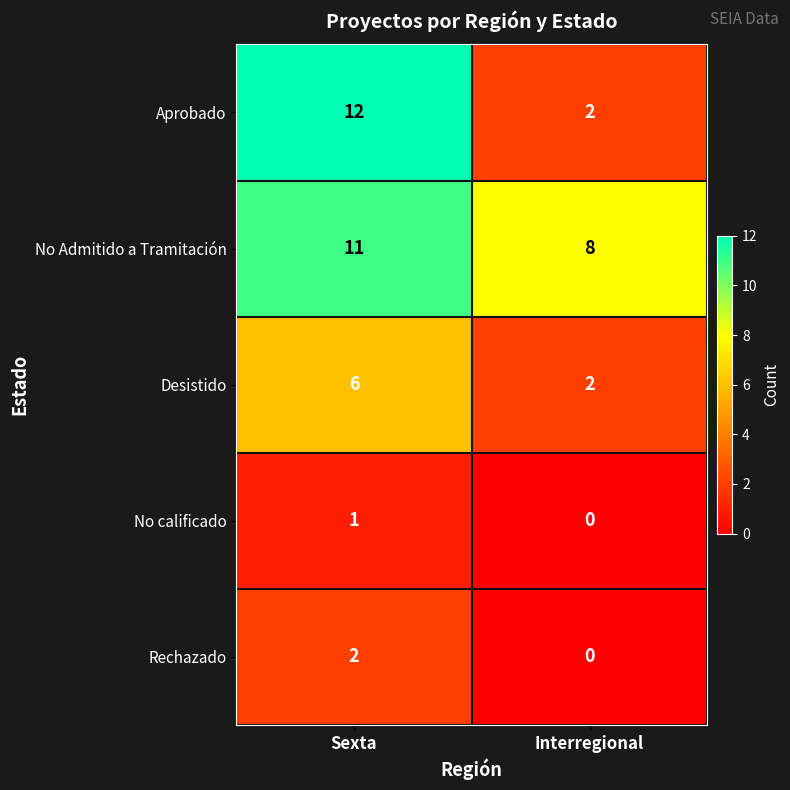

Which label corresponds to the largest value in the chart?

Sexta